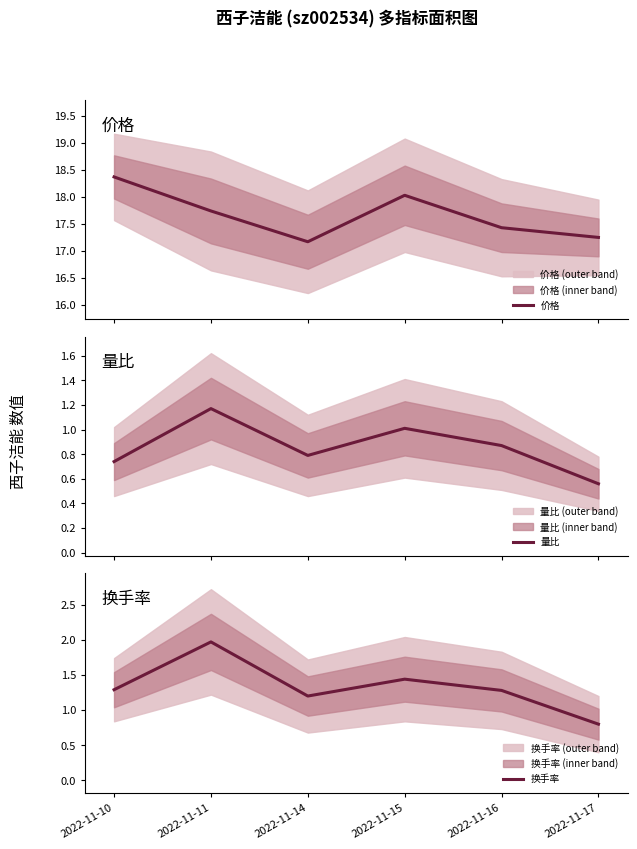

True or false: 换手率 has a value of 0.8 at 2022-11-17.

True